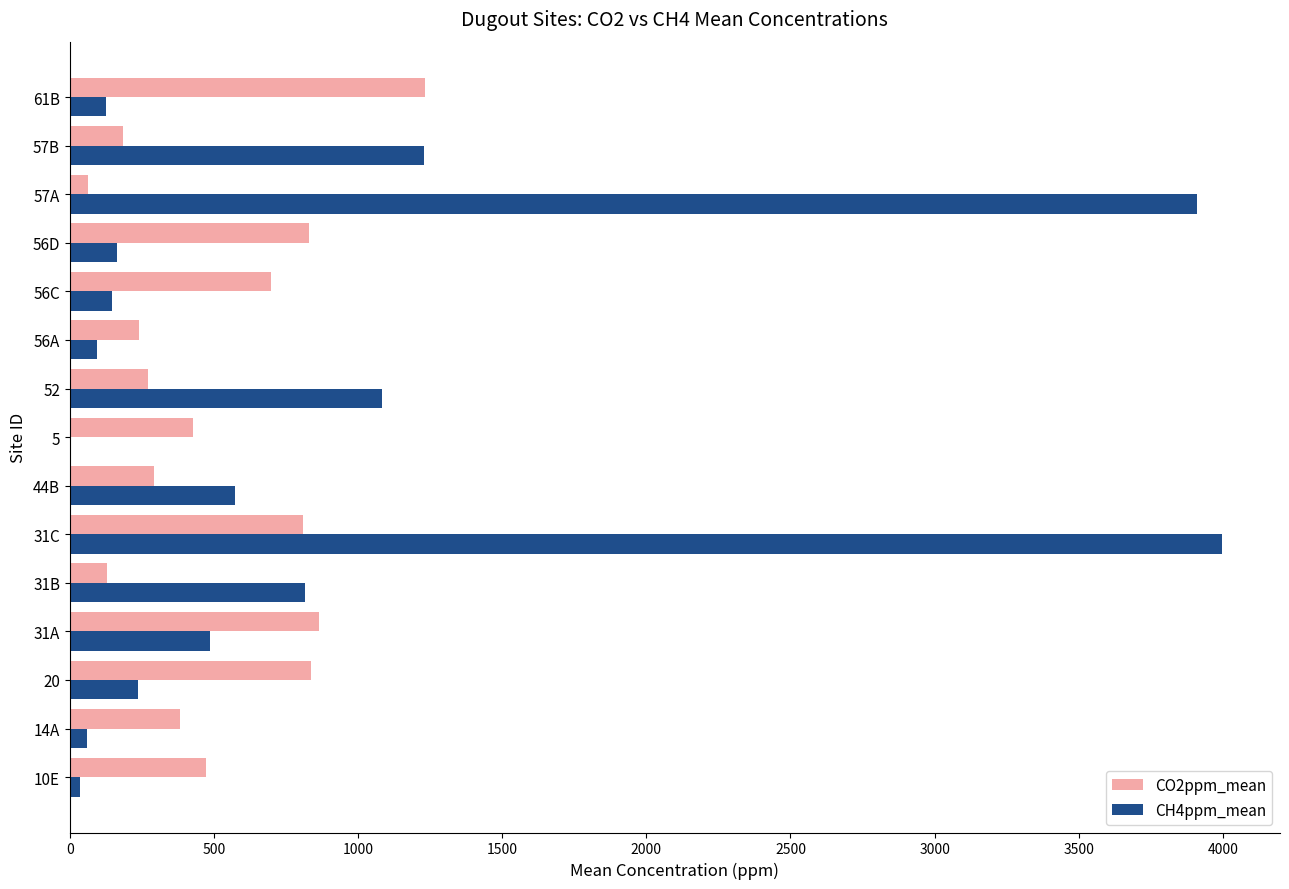

Which category has the highest value across all series?

31C